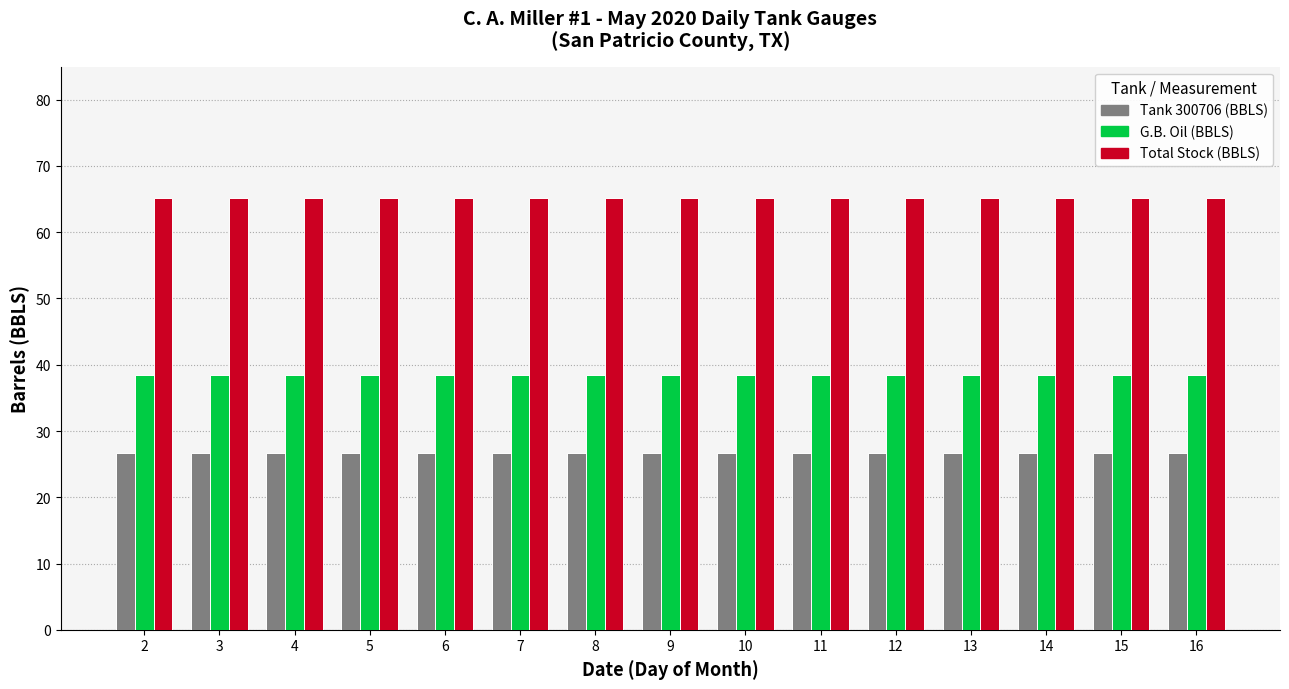

What is the total value across all series at 15?

130.3